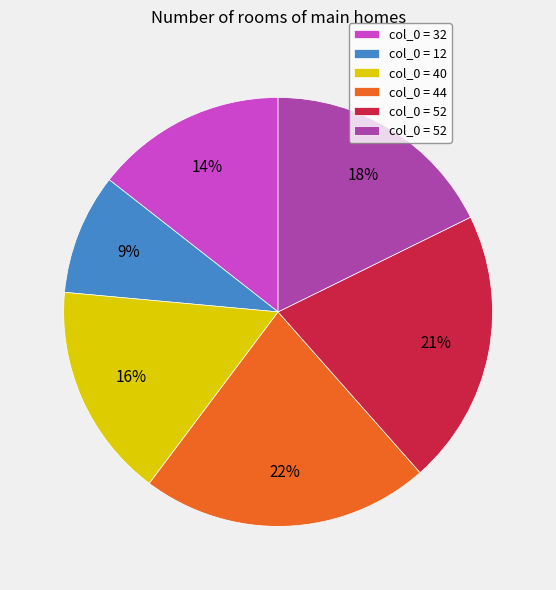

Does any single category account for the majority?

No